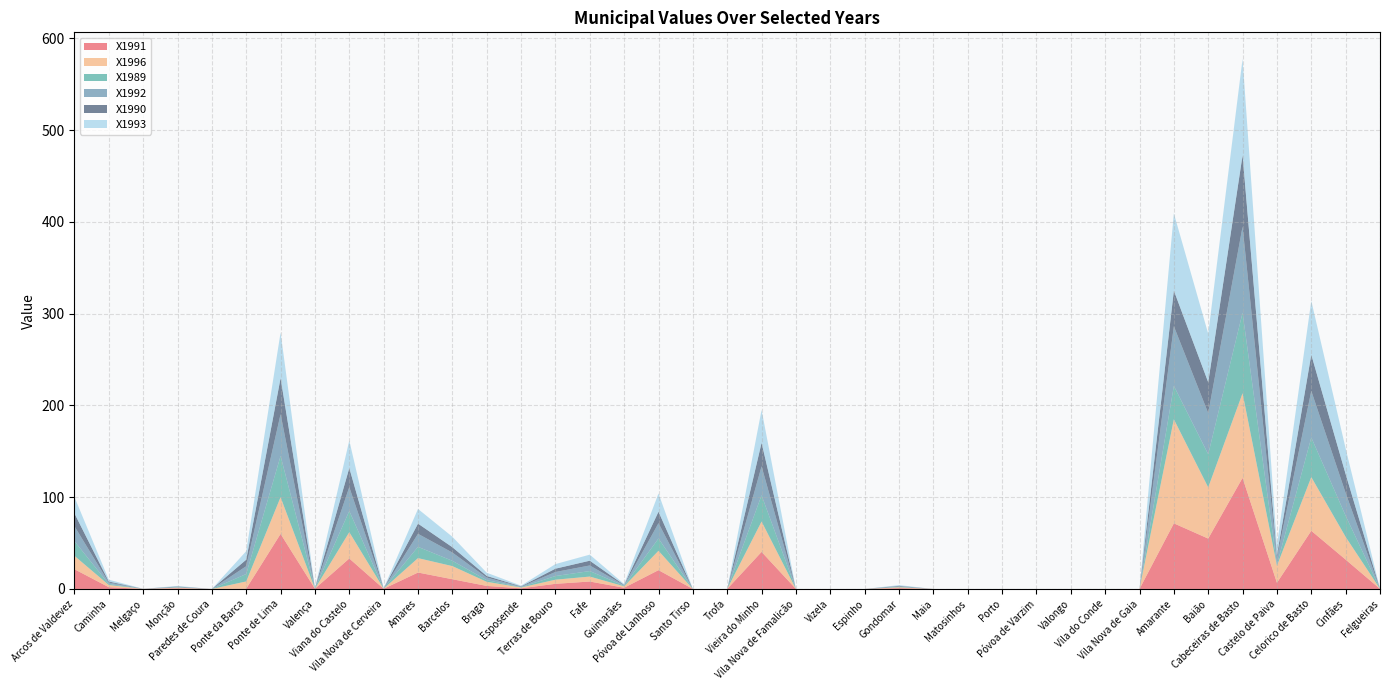

Reading left to right, list all the values displayed in this chart.

X1991: Arcos de Valdevez=21.5	Caminha=1.9	Melgaço=0.1	Monção=0.7	Paredes de Coura=0.0	Ponte da Barca=0.3	Ponte de Lima=60.0	Valença=0.3	Viana do Castelo=33.2	Vila Nova de Cerveira=0.2	Amares=17.9	Barcelos=10.6	Braga=3.3	Esposende=0.7	Terras de Bouro=5.6	Fafe=8.1	Guimarães=1.3	Póvoa de Lanhoso=20.5	Santo Tirso=0.0	Trofa=0.0	Vieira do Minho=40.4	Vila Nova de Famalicão=0.0	Vizela=0.0	Espinho=0.0	Gondomar=0.9	Maia=0.0	Matosinhos=0.0	Porto=0.0	Póvoa de Varzim=0.0	Valongo=0.0	Vila do Conde=0.0	Vila Nova de Gaia=0.0	Amarante=71.5	Baião=54.9	Cabeceiras de Basto=121.1	Castelo de Paiva=6.7	Celorico de Basto=63.4	Cinfães=32.0	Felgueiras=0.1
X1996: Arcos de Valdevez=14.6	Caminha=2.4	Melgaço=0.0	Monção=0.7	Paredes de Coura=0.0	Ponte da Barca=7.9	Ponte de Lima=40.0	Valença=0.0	Viana do Castelo=28.7	Vila Nova de Cerveira=0.1	Amares=15.7	Barcelos=14.3	Braga=4.5	Esposende=0.9	Terras de Bouro=4.5	Fafe=5.4	Guimarães=1.6	Póvoa de Lanhoso=21.1	Santo Tirso=0.0	Trofa=0.0	Vieira do Minho=33.1	Vila Nova de Famalicão=0.0	Vizela=0.0	Espinho=0.0	Gondomar=0.9	Maia=0.0	Matosinhos=0.0	Porto=0.0	Póvoa de Varzim=0.0	Valongo=0.0	Vila do Conde=0.0	Vila Nova de Gaia=0.0	Amarante=113.4	Baião=55.8	Cabeceiras de Basto=92.2	Castelo de Paiva=18.6	Celorico de Basto=58.5	Cinfães=24.7	Felgueiras=0.0
X1989: Arcos de Valdevez=16.0	Caminha=1.1	Melgaço=0.1	Monção=0.4	Paredes de Coura=0.0	Ponte da Barca=8.1	Ponte de Lima=45.0	Valença=0.3	Viana do Castelo=23.1	Vila Nova de Cerveira=0.1	Amares=12.3	Barcelos=5.8	Braga=1.8	Esposende=0.4	Terras de Bouro=4.0	Fafe=6.0	Guimarães=0.6	Póvoa de Lanhoso=13.4	Santo Tirso=0.0	Trofa=0.0	Vieira do Minho=28.6	Vila Nova de Famalicão=0.0	Vizela=0.0	Espinho=0.0	Gondomar=0.5	Maia=0.0	Matosinhos=0.0	Porto=0.0	Póvoa de Varzim=0.0	Valongo=0.0	Vila do Conde=0.0	Vila Nova de Gaia=0.0	Amarante=36.4	Baião=36.1	Cabeceiras de Basto=87.8	Castelo de Paiva=1.3	Celorico de Basto=43.2	Cinfães=23.1	Felgueiras=0.1
X1992: Arcos de Valdevez=16.3	Caminha=1.6	Melgaço=0.0	Monção=0.5	Paredes de Coura=0.0	Ponte da Barca=8.5	Ponte de Lima=45.5	Valença=0.1	Viana do Castelo=26.0	Vila Nova de Cerveira=0.1	Amares=14.2	Barcelos=9.0	Braga=2.8	Esposende=0.5	Terras de Bouro=4.4	Fafe=6.1	Guimarães=0.6	Póvoa de Lanhoso=16.7	Santo Tirso=0.0	Trofa=0.0	Vieira do Minho=31.6	Vila Nova de Famalicão=0.0	Vizela=0.0	Espinho=0.0	Gondomar=0.6	Maia=0.0	Matosinhos=0.0	Porto=0.0	Póvoa de Varzim=0.0	Valongo=0.0	Vila do Conde=0.0	Vila Nova de Gaia=0.0	Amarante=65.0	Baião=44.8	Cabeceiras de Basto=93.8	Castelo de Paiva=7.4	Celorico de Basto=50.7	Cinfães=24.8	Felgueiras=0.0
X1990: Arcos de Valdevez=14.0	Caminha=1.1	Melgaço=0.0	Monção=0.4	Paredes de Coura=0.0	Ponte da Barca=7.1	Ponte de Lima=39.3	Valença=0.2	Viana do Castelo=20.8	Vila Nova de Cerveira=0.1	Amares=11.1	Barcelos=5.8	Braga=1.8	Esposende=0.4	Terras de Bouro=3.6	Fafe=5.2	Guimarães=0.4	Póvoa de Lanhoso=12.5	Santo Tirso=0.0	Trofa=0.0	Vieira do Minho=25.6	Vila Nova de Famalicão=0.0	Vizela=0.0	Espinho=0.0	Gondomar=0.5	Maia=0.0	Matosinhos=0.0	Porto=0.0	Póvoa de Varzim=0.0	Valongo=0.0	Vila do Conde=0.0	Vila Nova de Gaia=0.0	Amarante=38.8	Baião=33.7	Cabeceiras de Basto=77.8	Castelo de Paiva=2.7	Celorico de Basto=39.5	Cinfães=20.6	Felgueiras=0.0
X1993: Arcos de Valdevez=17.9	Caminha=2.0	Melgaço=0.0	Monção=0.6	Paredes de Coura=0.0	Ponte da Barca=9.3	Ponte de Lima=49.7	Valença=0.0	Viana do Castelo=30.0	Vila Nova de Cerveira=0.1	Amares=16.0	Barcelos=11.4	Braga=3.5	Esposende=0.7	Terras de Bouro=5.0	Fafe=6.6	Guimarães=0.9	Póvoa de Lanhoso=19.9	Santo Tirso=0.0	Trofa=0.0	Vieira do Minho=35.8	Vila Nova de Famalicão=0.0	Vizela=0.0	Espinho=0.0	Gondomar=0.8	Maia=0.0	Matosinhos=0.0	Porto=0.0	Póvoa de Varzim=0.0	Valongo=0.0	Vila do Conde=0.0	Vila Nova de Gaia=0.0	Amarante=84.2	Baião=52.9	Cabeceiras de Basto=105.0	Castelo de Paiva=10.9	Celorico de Basto=58.7	Cinfães=27.9	Felgueiras=0.0